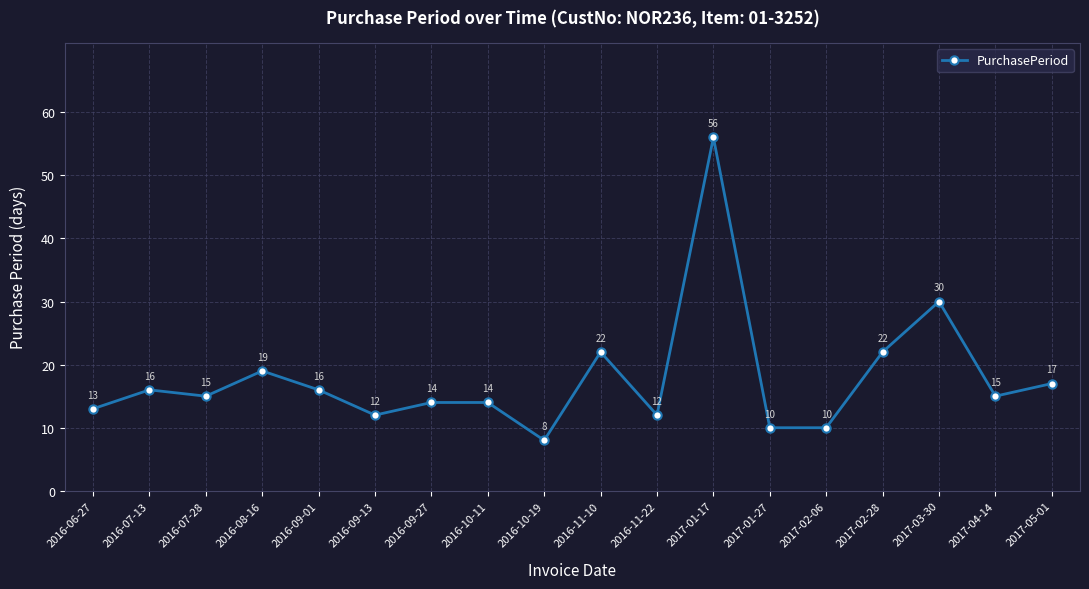

The value at 2017-01-17 is 56. True or false?

True